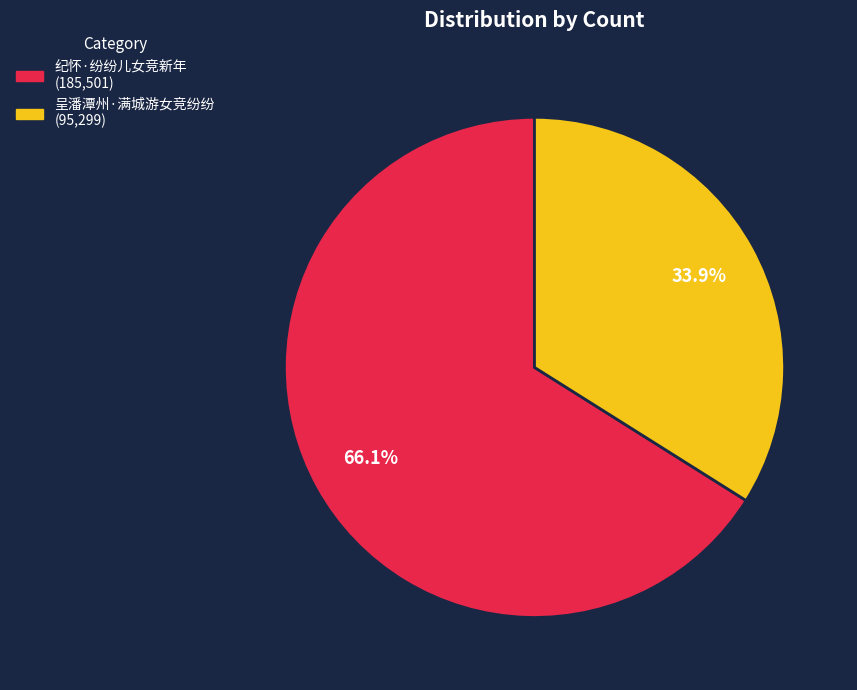

To the nearest percent, what percentage of the pie is 纪怀·纷纷儿女竞新年?

66%